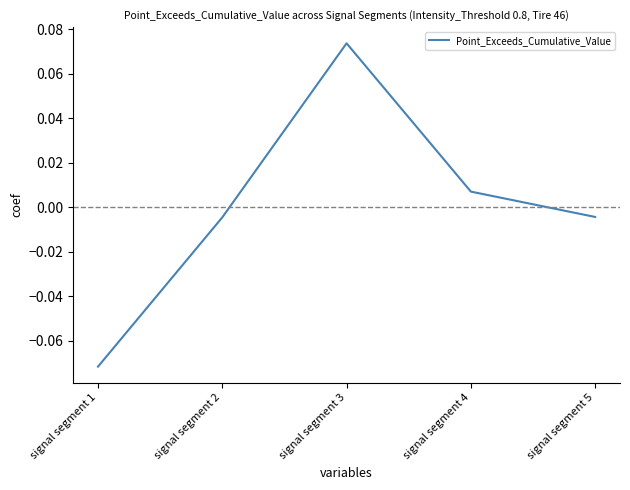

How many series are shown in this chart?

1